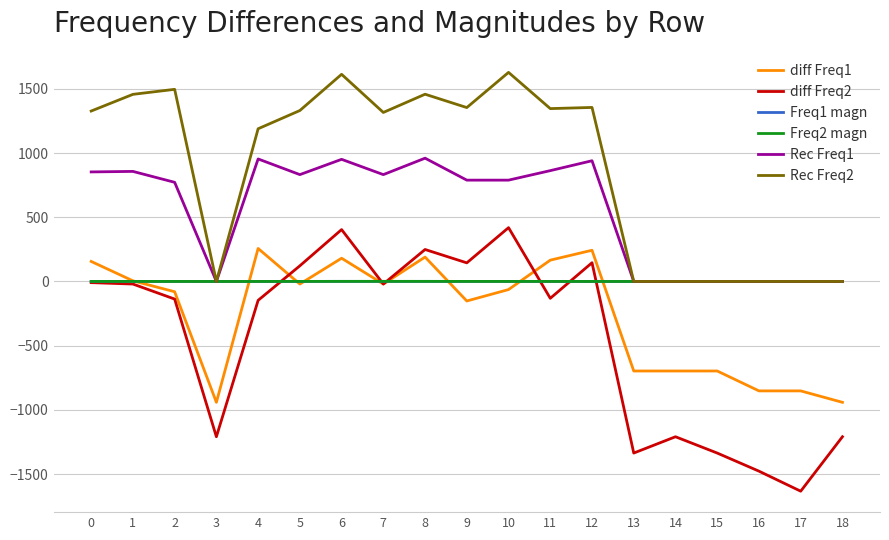

Is the value of diff Freq1 at 5 greater than the value of Rec Freq1 at 5?

No